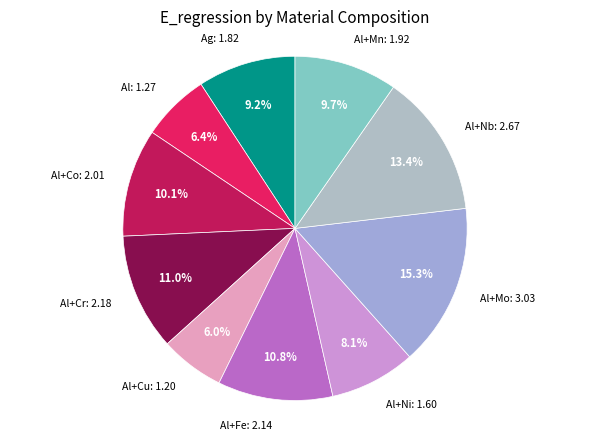

Count the number of slices in the pie.

10